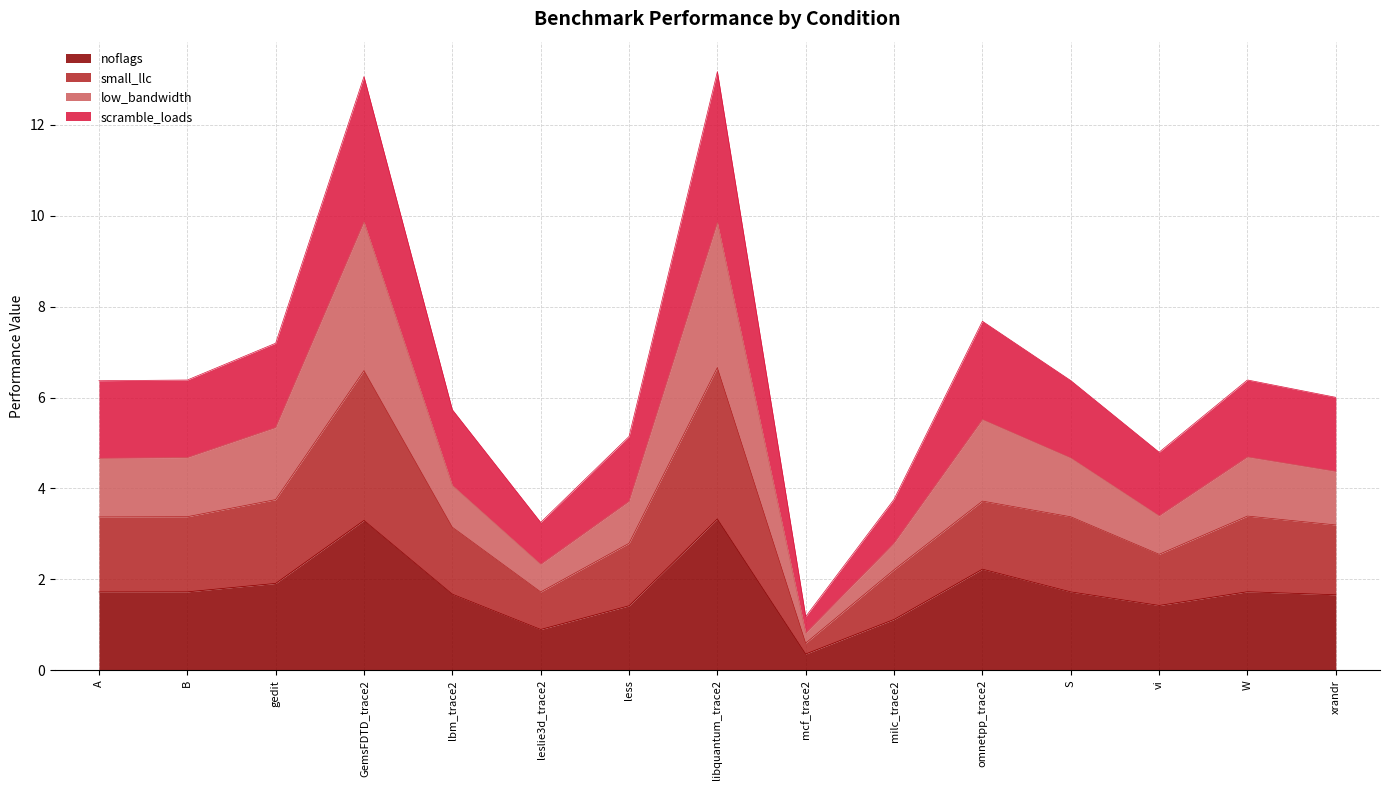

Between W and lbm_trace2, which is larger?

W